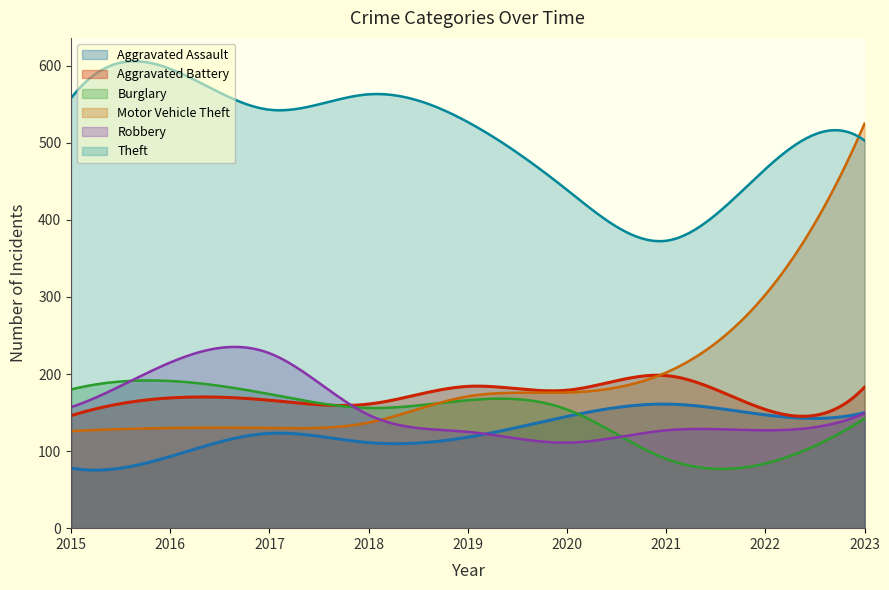

Reading right to left, list all the values displayed in this chart.

Aggravated Assault: 150	147	161	145	118	111	123	93	78
Aggravated Battery: 183	154	198	179	184	161	166	169	146
Burglary: 142	84	90	154	166	156	174	191	180
Motor Vehicle Theft: 525	303	202	176	171	137	130	130	126
Robbery: 149	127	127	111	125	147	227	215	157
Theft: 503	466	373	439	527	563	543	596	558